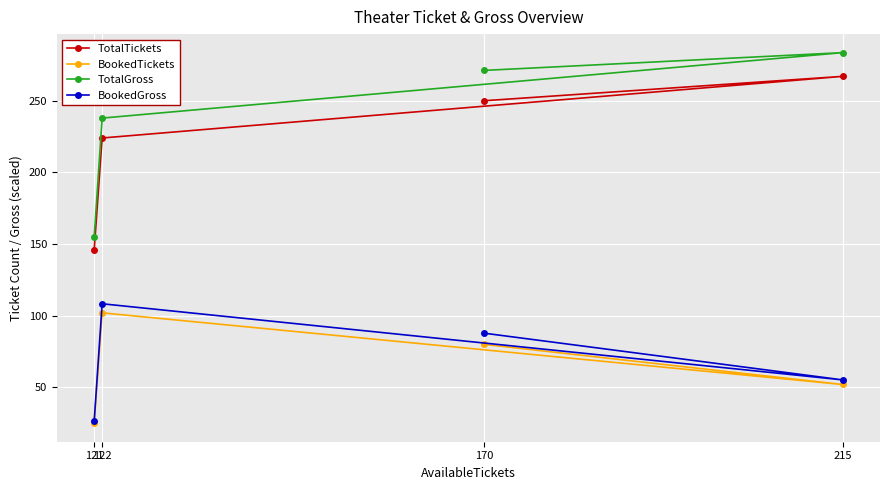

Where is BookedGross nearest to the value 67?

215